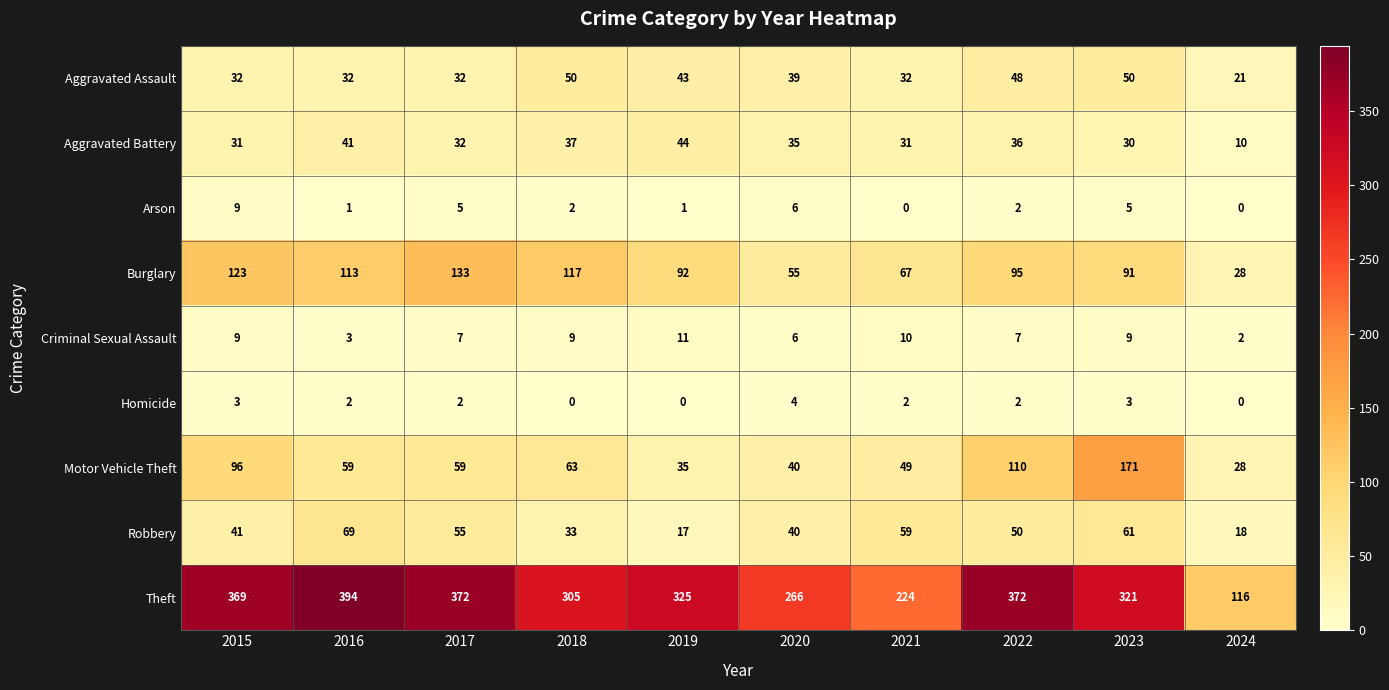

Which series has the largest range (max minus min)?

Theft